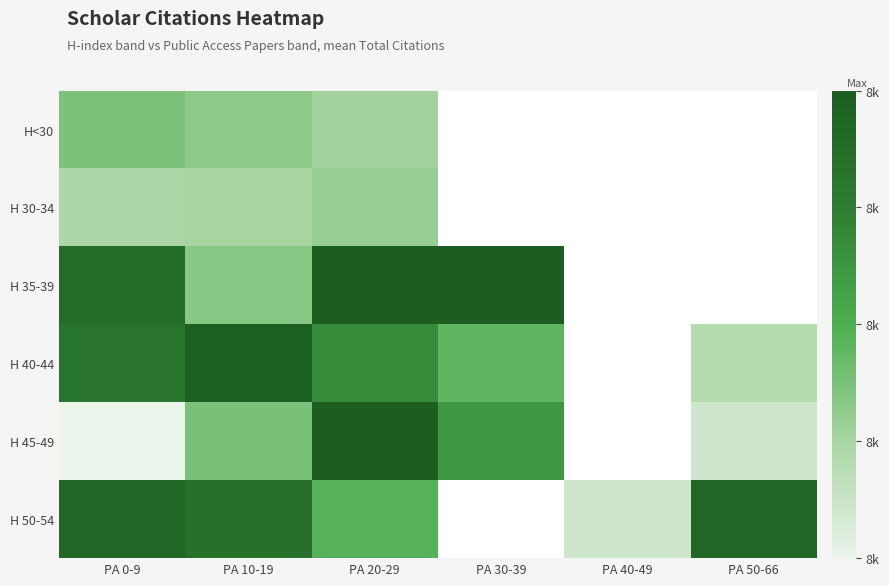

What is the smallest value displayed?

8107.0